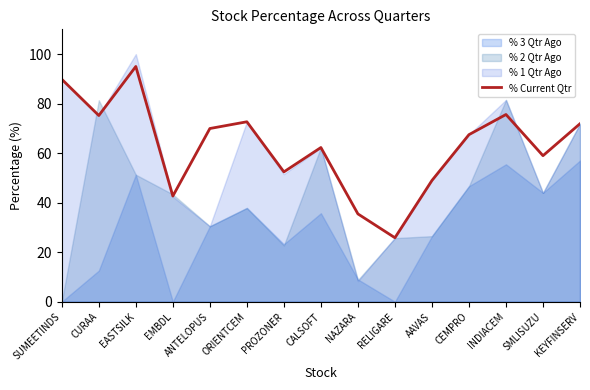

What is the difference between the values at EASTSILK and PROZONER?

42.6